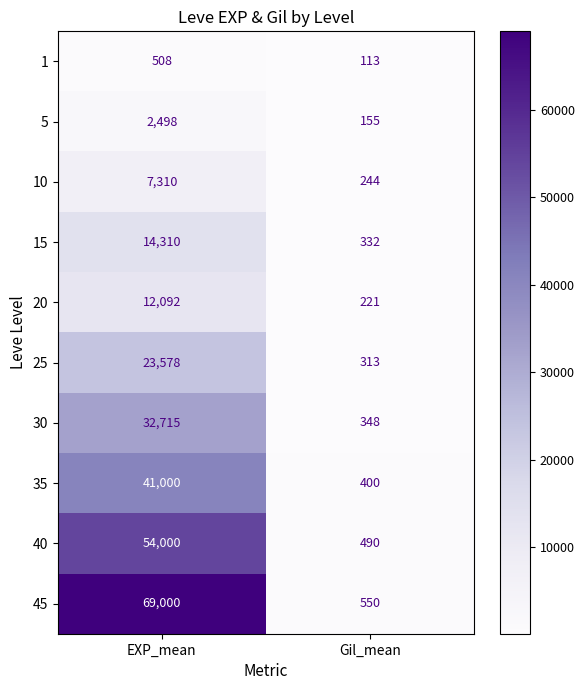

Which series has the largest range (max minus min)?

45